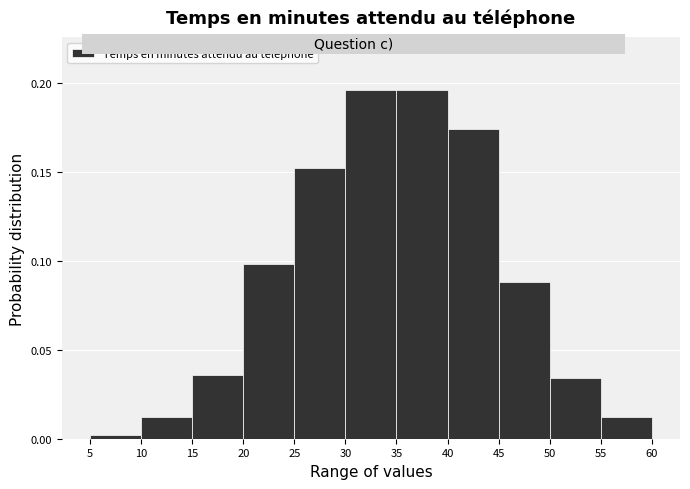

How tall is the bar that spans 25 to 30 on the x-axis? The values are not printed on the chart, so give them approximately, as read against the axis.

0.150